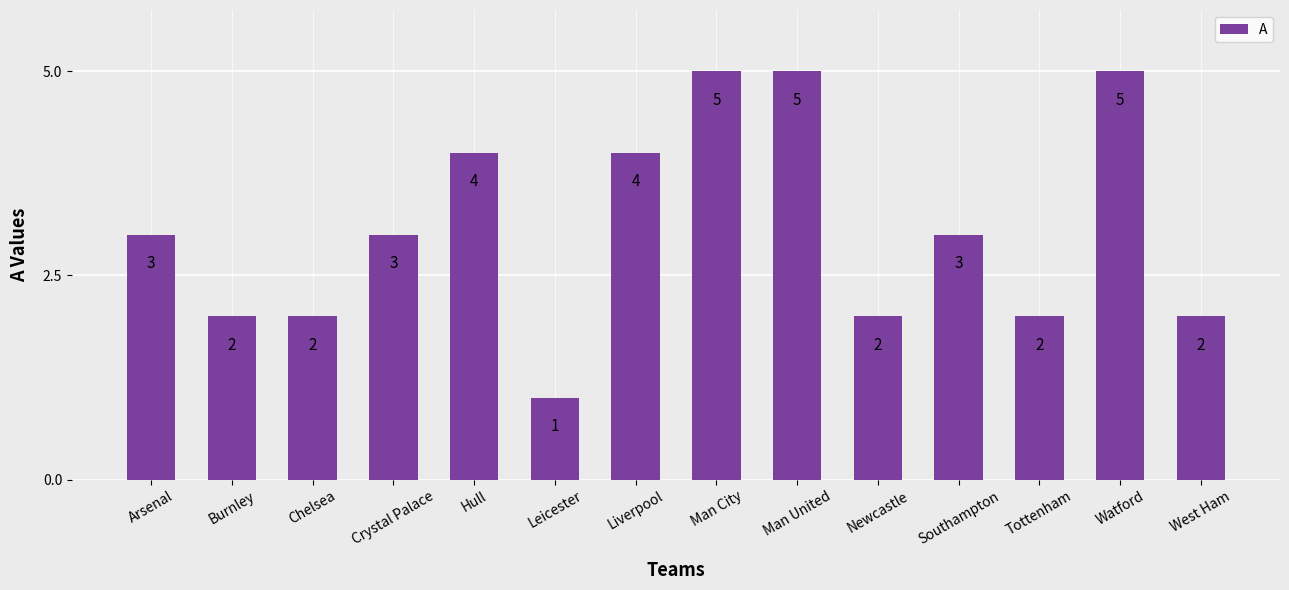

Read the value at Chelsea.

2